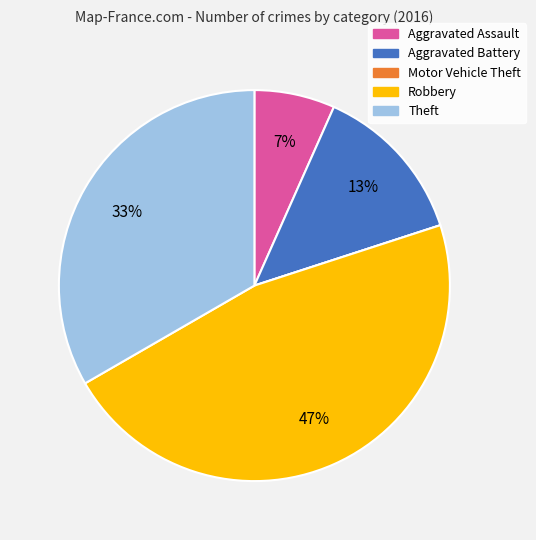

Is there any slice that represents more than half of the pie?

No